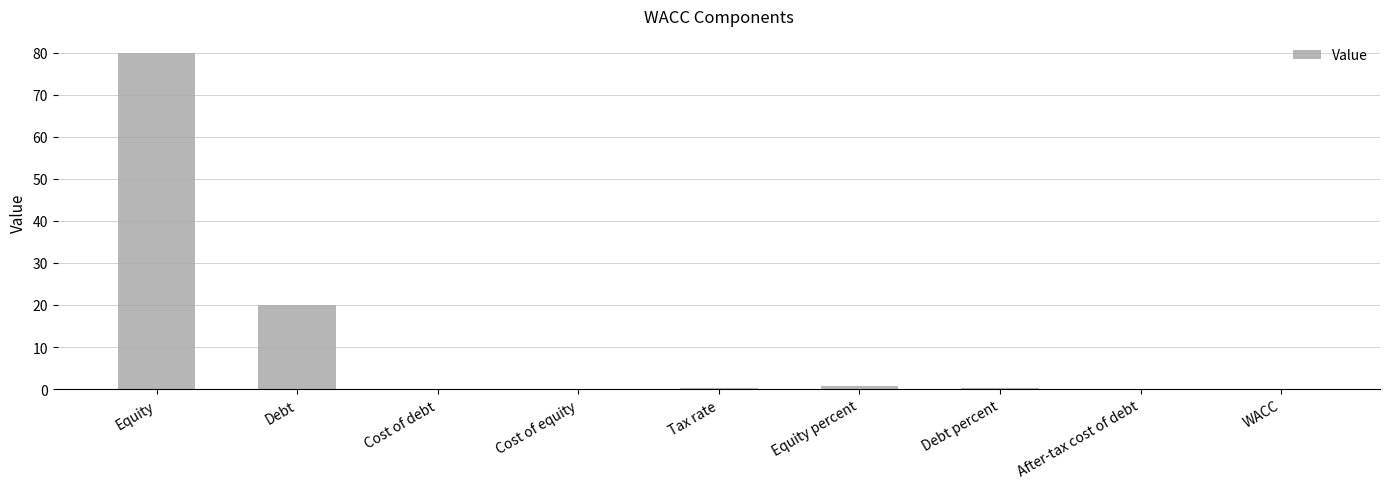

What is the difference between the values at WACC and Debt?

19.9